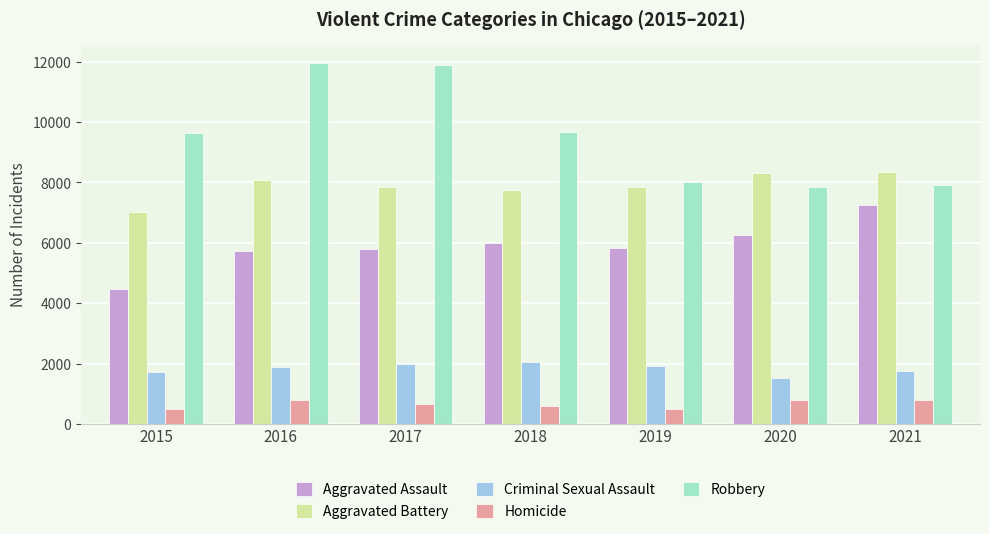

Where does the Homicide series first go above 672?

2016